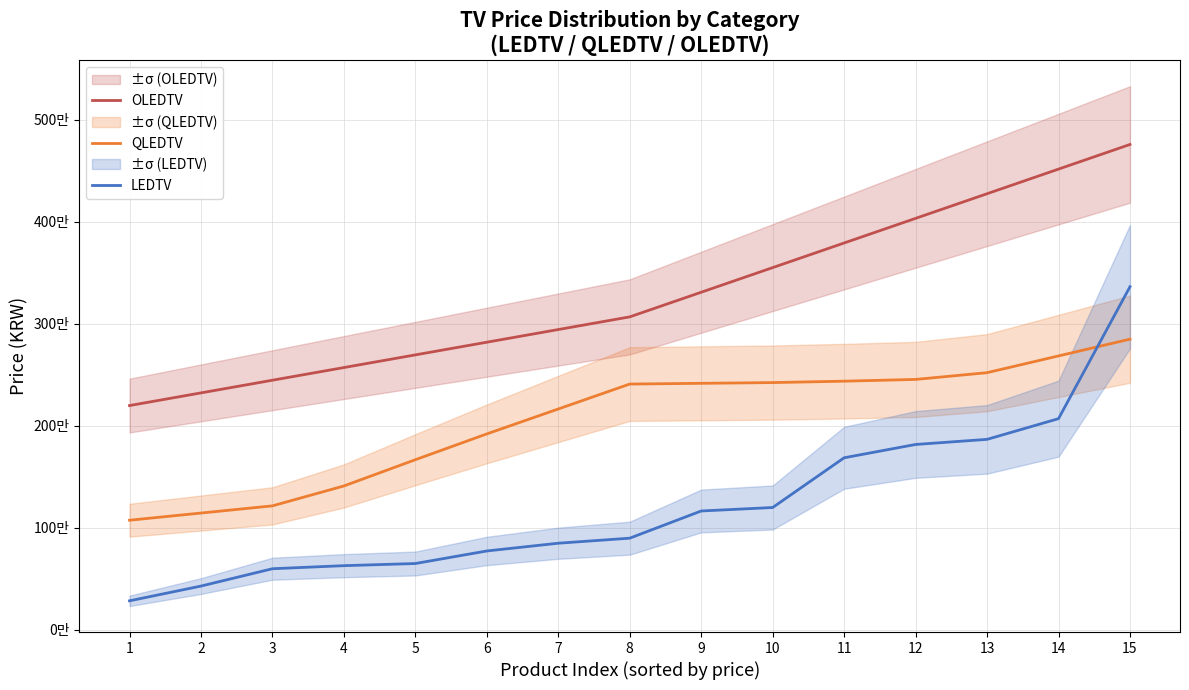

What is the difference between the LEDTV values at 5 and 8?

248430.0